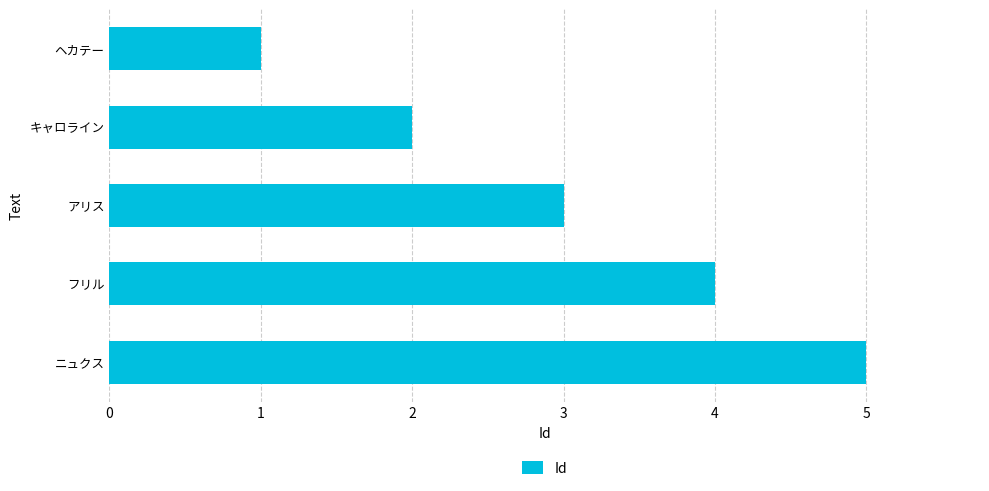

What is the average value?

3